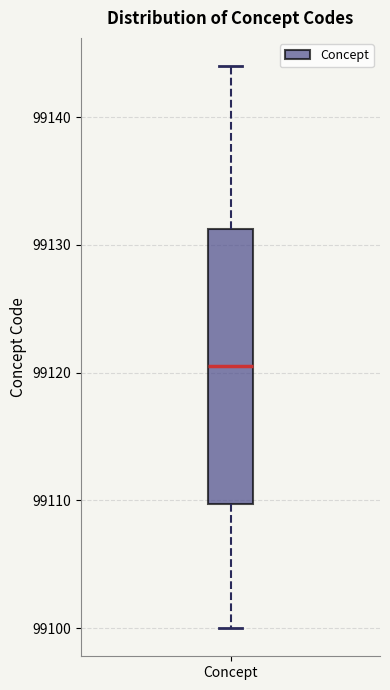

Where does the upper whisker of the box for Concept end on the y-axis? The values are not printed on the chart, so give them approximately, as read against the axis.

99144